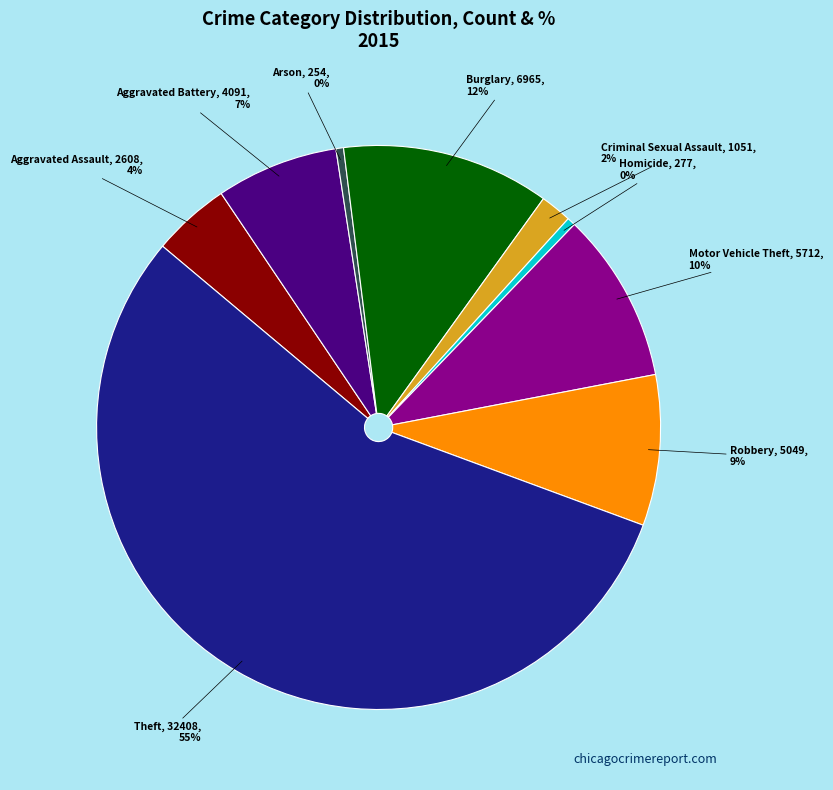

To the nearest percent, what is the average slice percentage?

11%